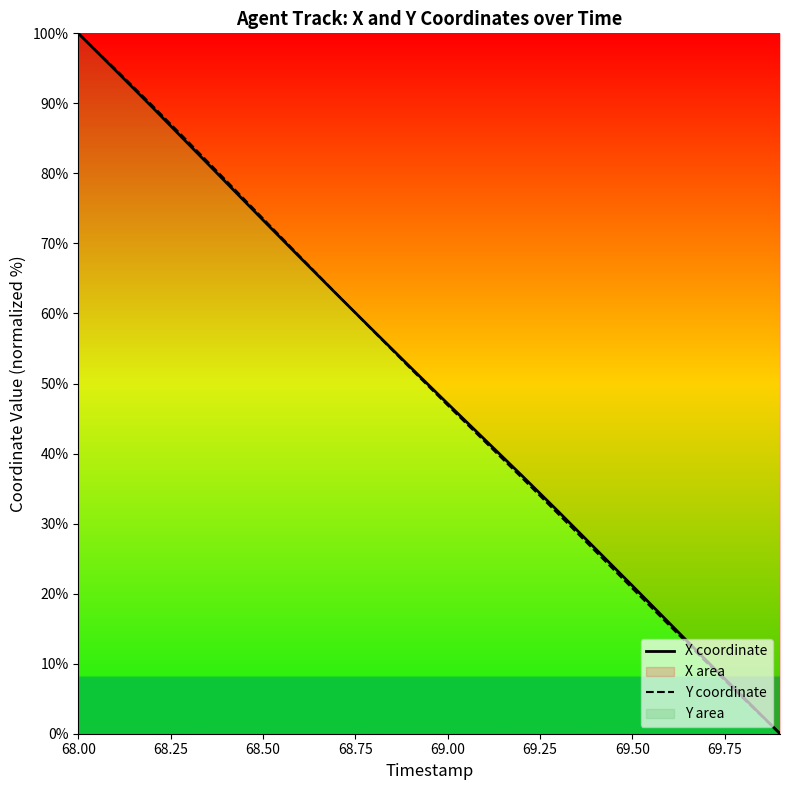

How many categories are shown in the chart?

20